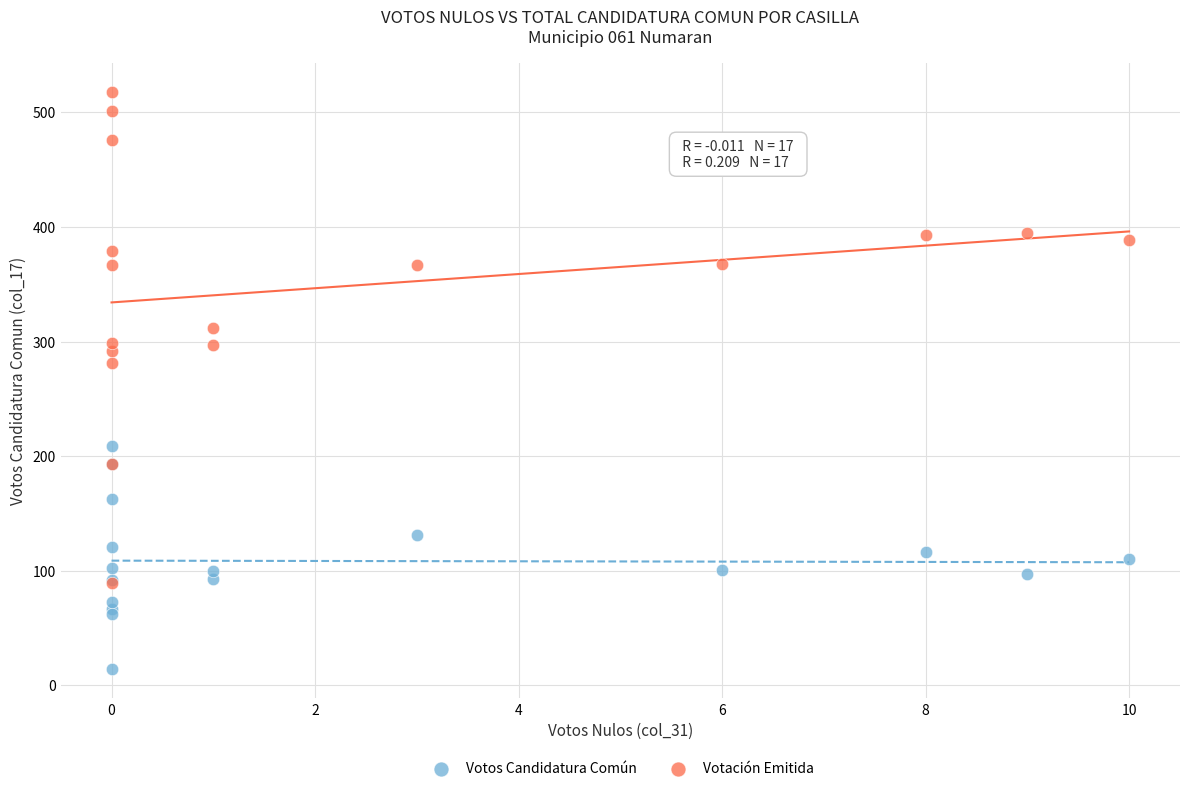

Across all series, what Y value is closest to 266?

281